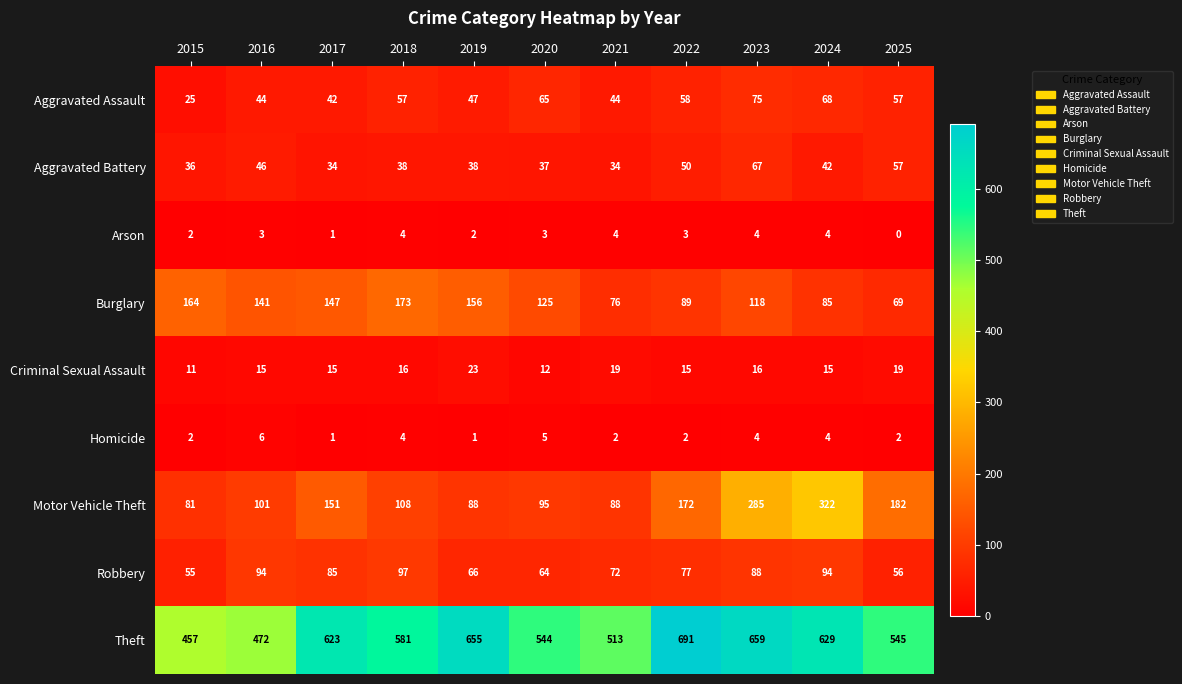

The value of Aggravated Assault at 2017 is 63. True or false?

False